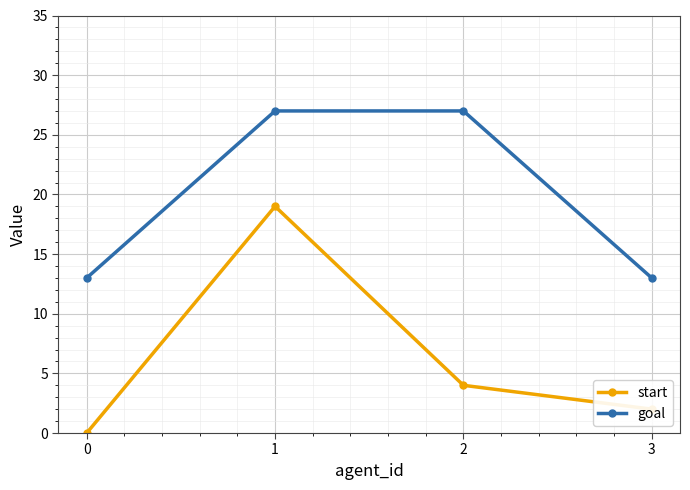

What is the total value across all series at 2?

31